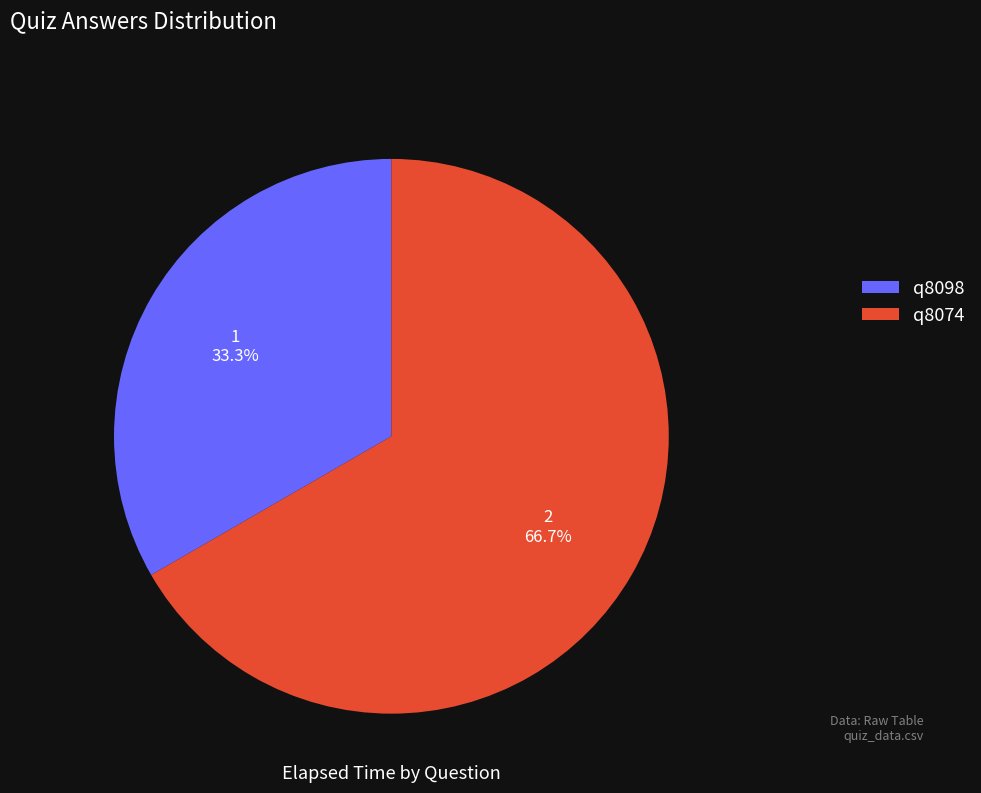

Is it true that q8098 is 33% of the pie?

True